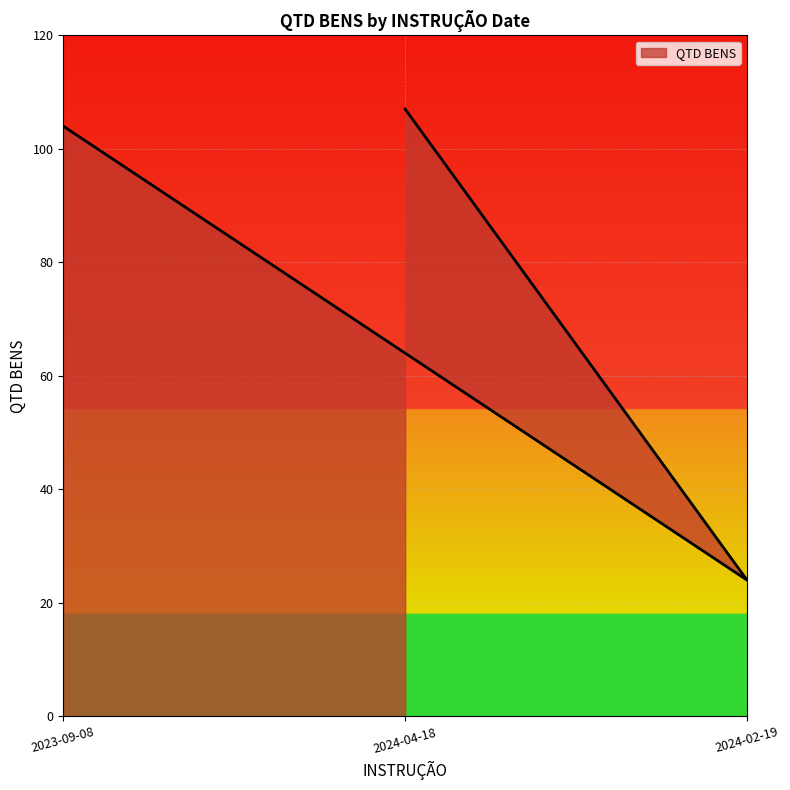

What is the smallest value displayed?

24